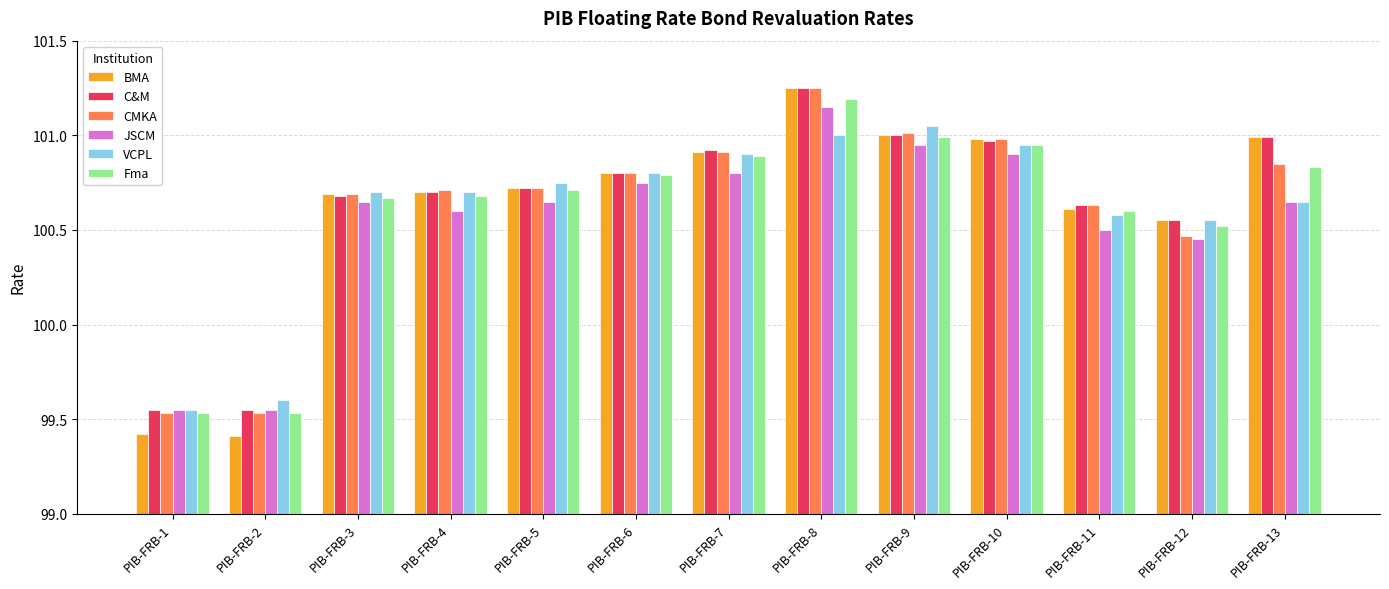

What is the smallest value displayed?

99.4